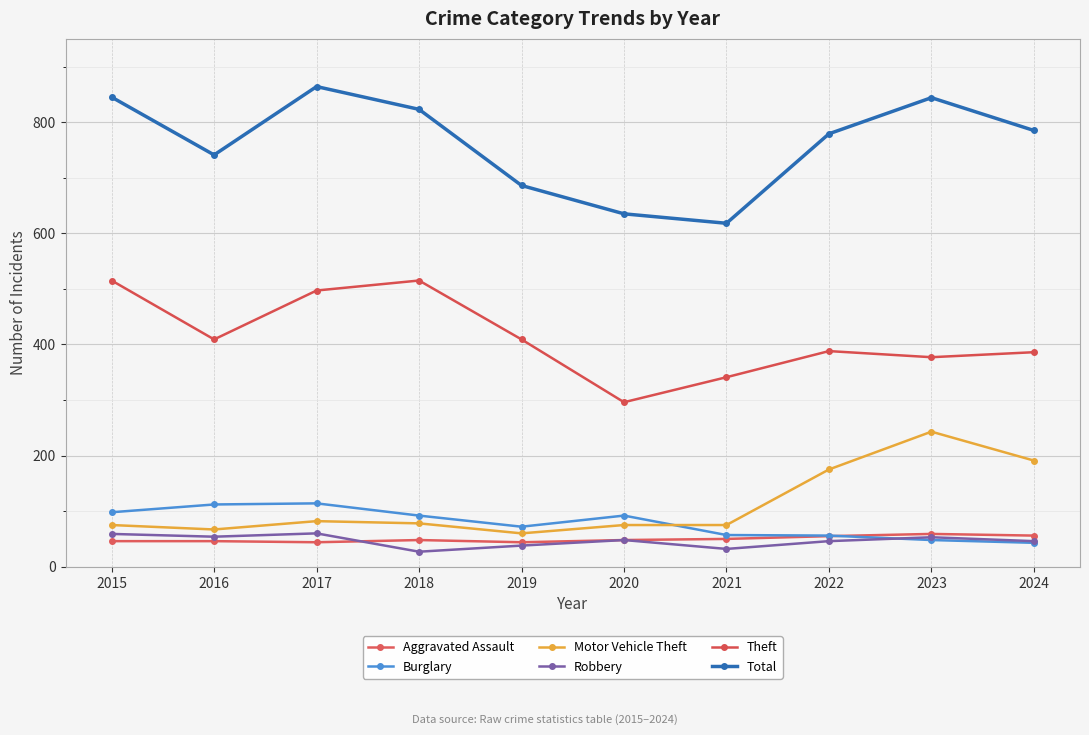

What is the value of the Total point at the 9th from the left?

844